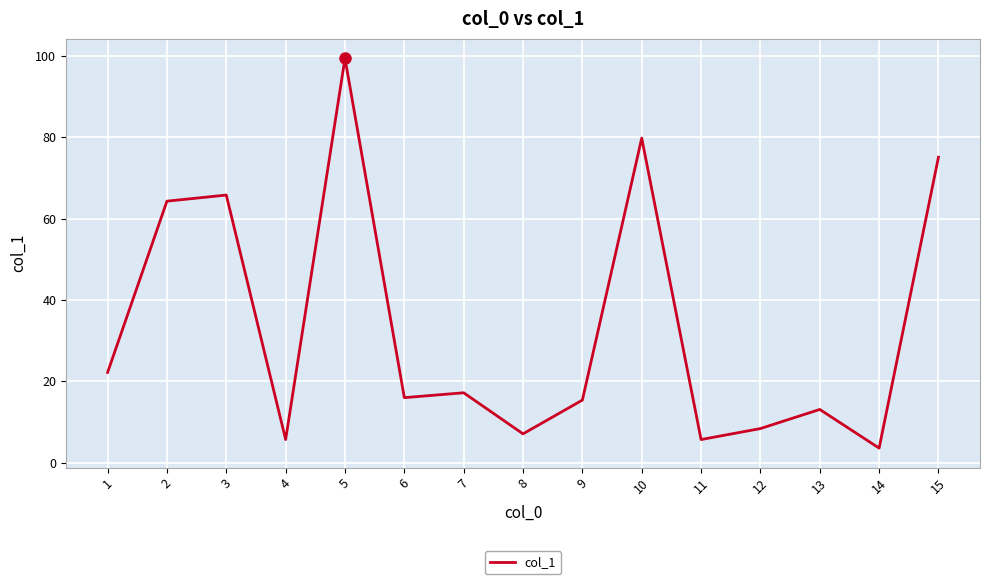

Reading left to right, what are all the values shown in this chart?

1=22.2	2=64.3	3=65.8	4=5.7	5=99.4	6=16.0	7=17.2	8=7.1	9=15.4	10=79.8	11=5.7	12=8.4	13=13.1	14=3.6	15=75.1